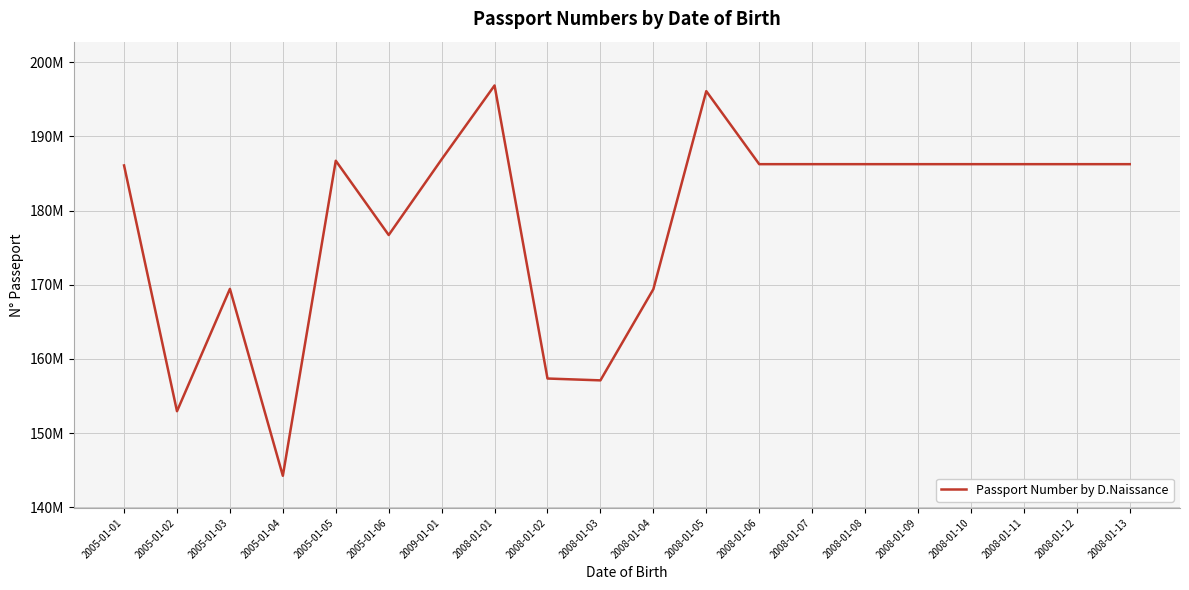

How many lines are shown in the chart?

1